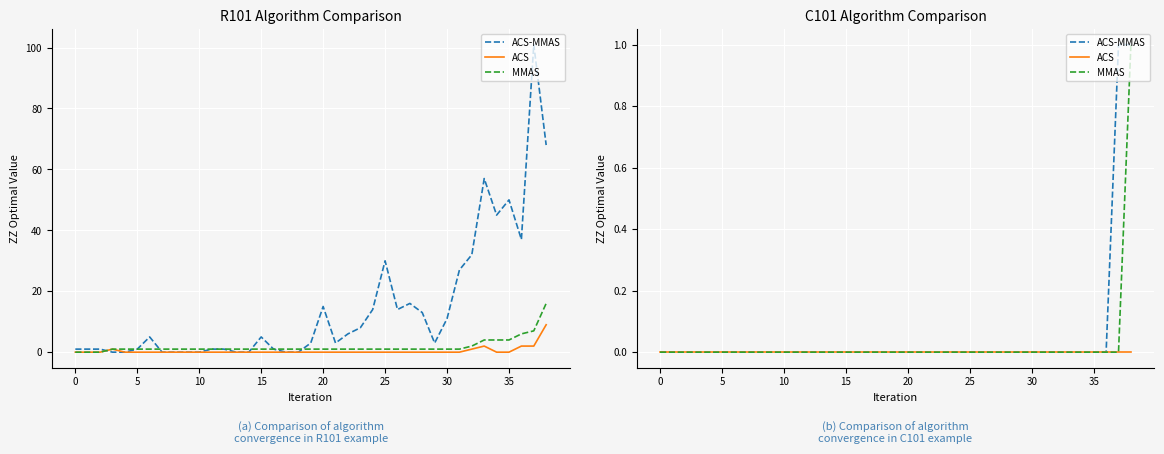

The value of ACS at 38 is 0. True or false?

True